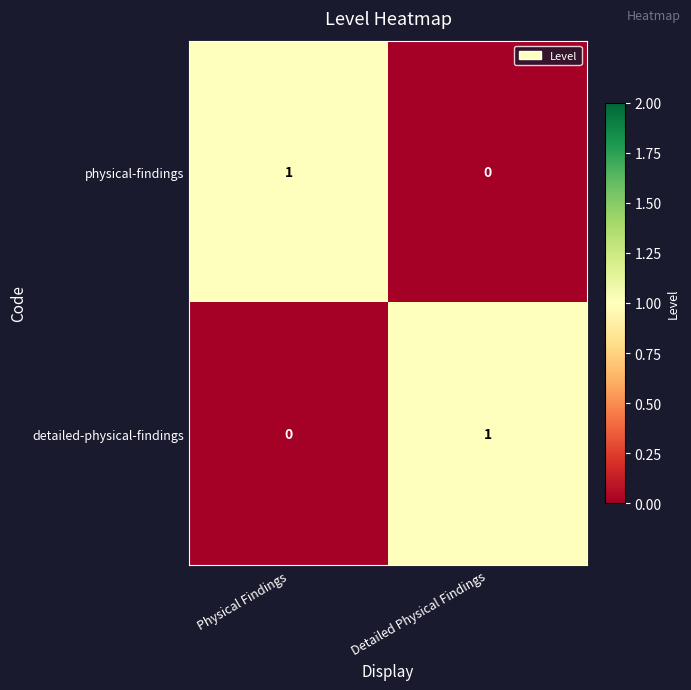

Is it true that detailed-physical-findings equals 0 at Physical Findings?

True